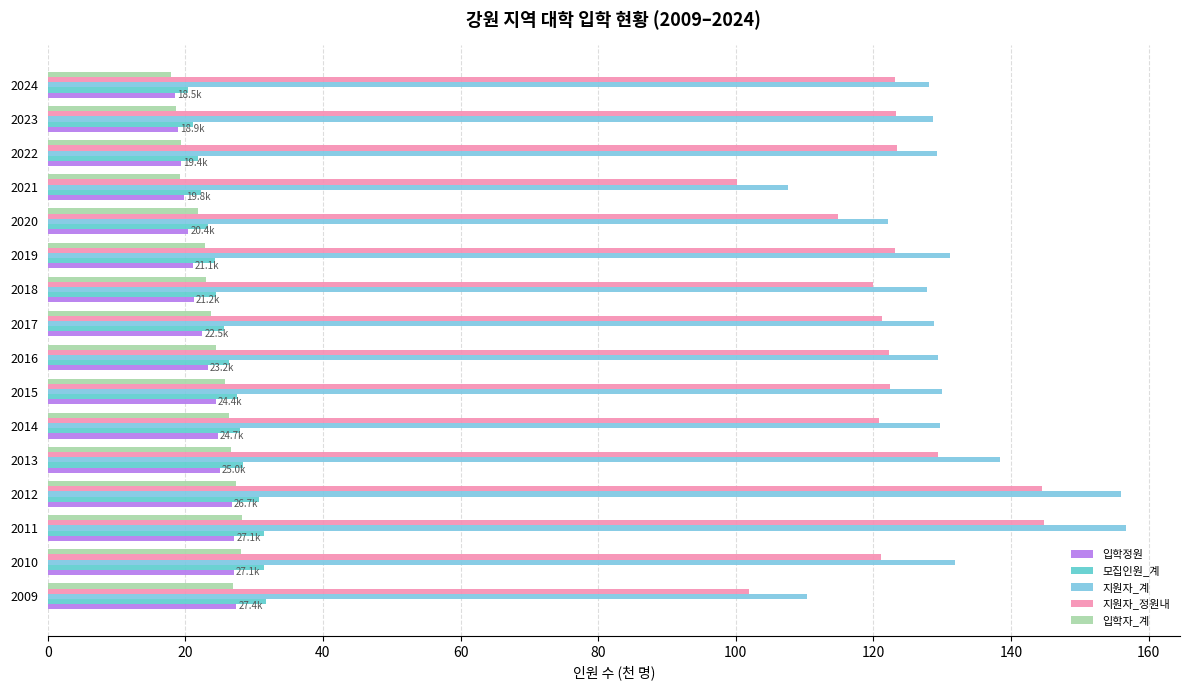

What is the value of the 입학정원 bar at the 8th from the left?

23.2